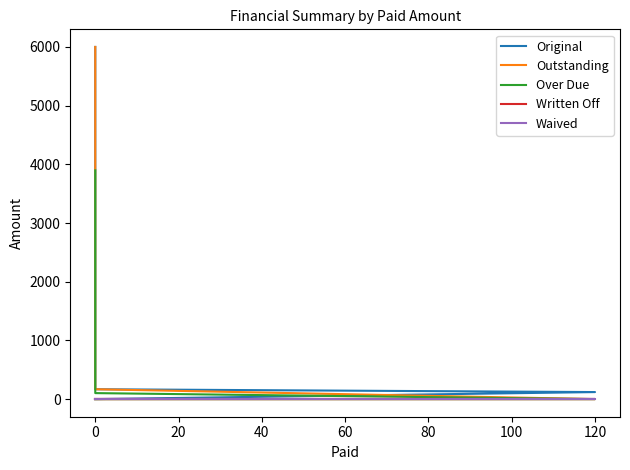

Which series has the largest total across all categories?

Original